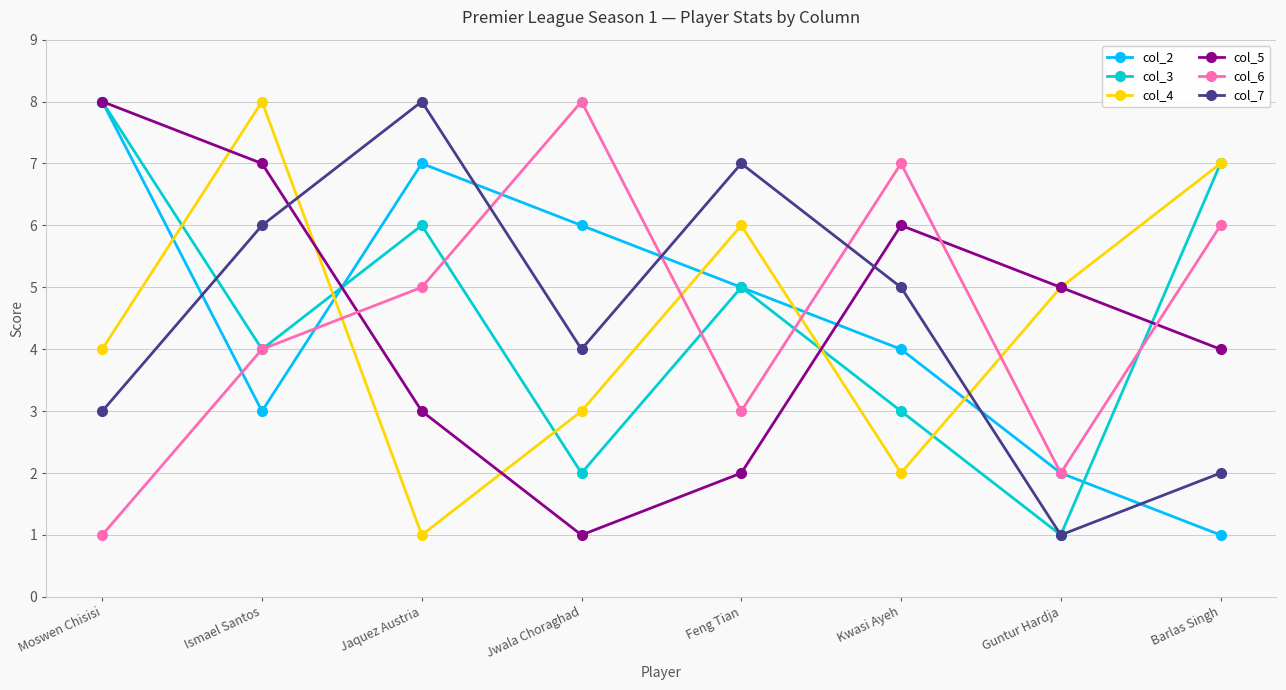

Between Jwala Choraghad and Kwasi Ayeh, which series saw the biggest shift?

col_5